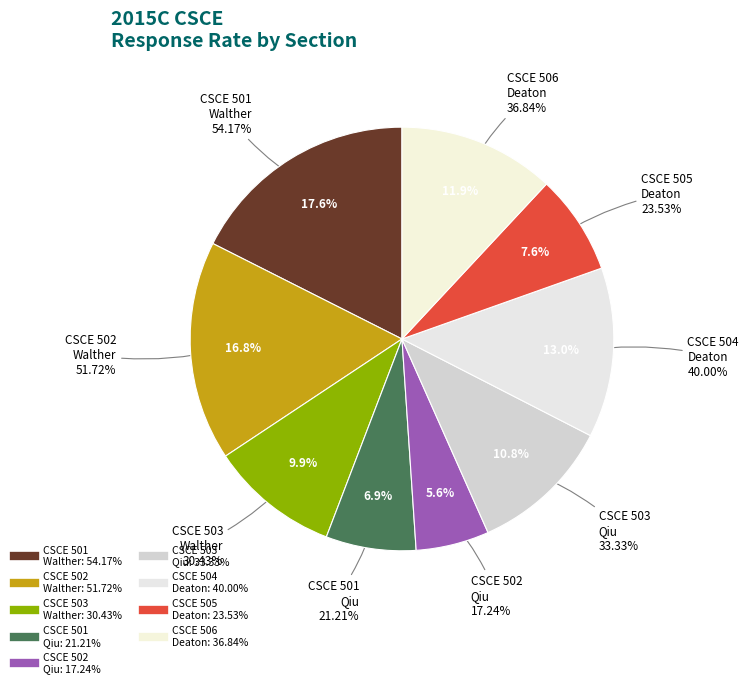

Between CSCE 503
Walther and CSCE 504
Deaton, which is larger?

CSCE 504
Deaton